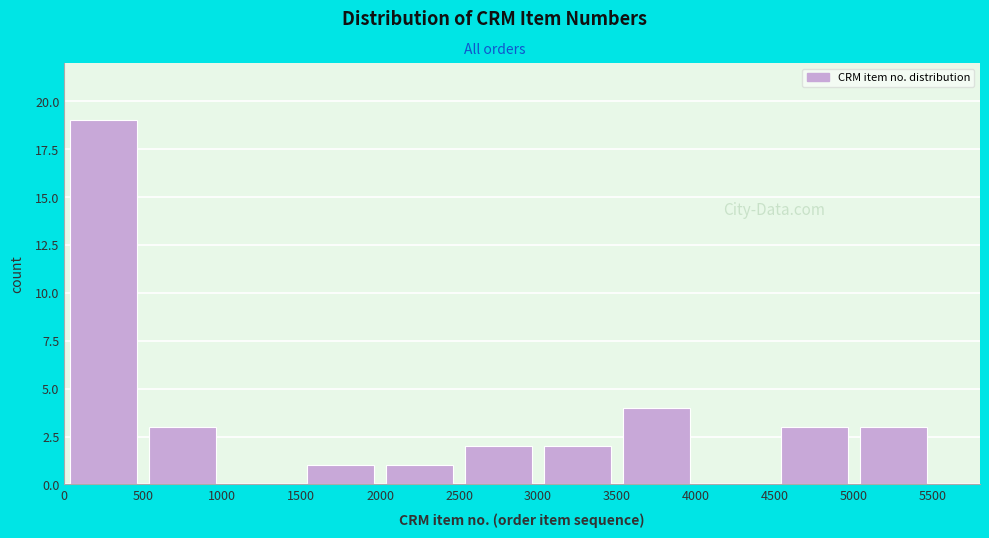

Reading left to right, transcribe this chart: for each bar, give the range it covers on the x-axis and its height. The values are not printed on the chart, so give them approximately, as read against the axis.

0 to 500: 19
500 to 1000: 3
1000 to 1500: 0
1500 to 2000: 1
2000 to 2500: 1
2500 to 3000: 2
3000 to 3500: 2
3500 to 4000: 4
4000 to 4500: 0
4500 to 5000: 3
5000 to 5500: 3